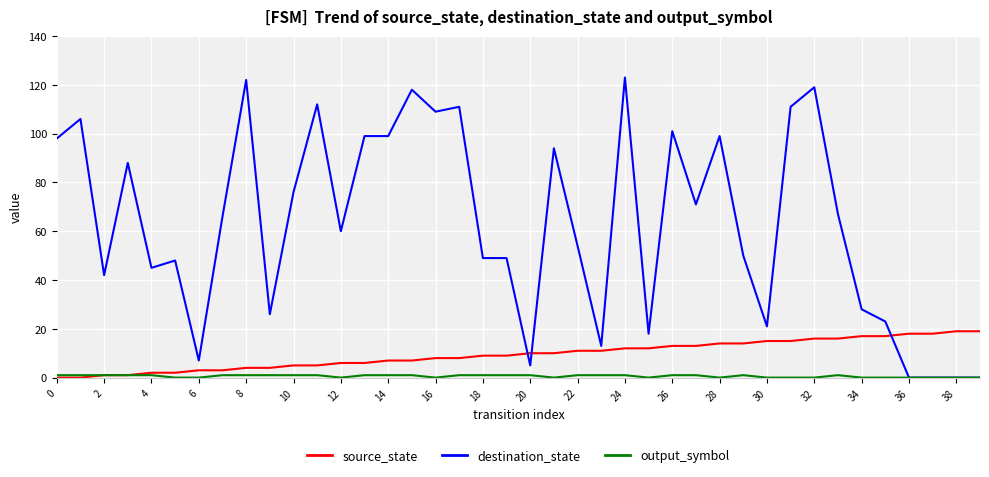

What is the highest value of the source_state series?

19